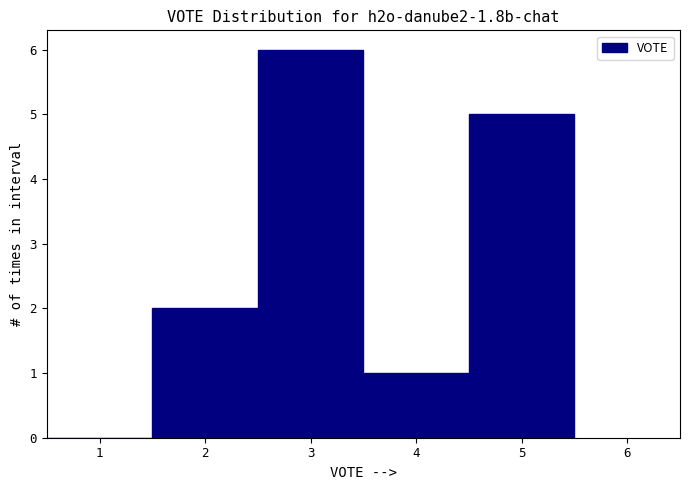

Over which range of the x-axis is the bar tallest?

2.5 to 3.5